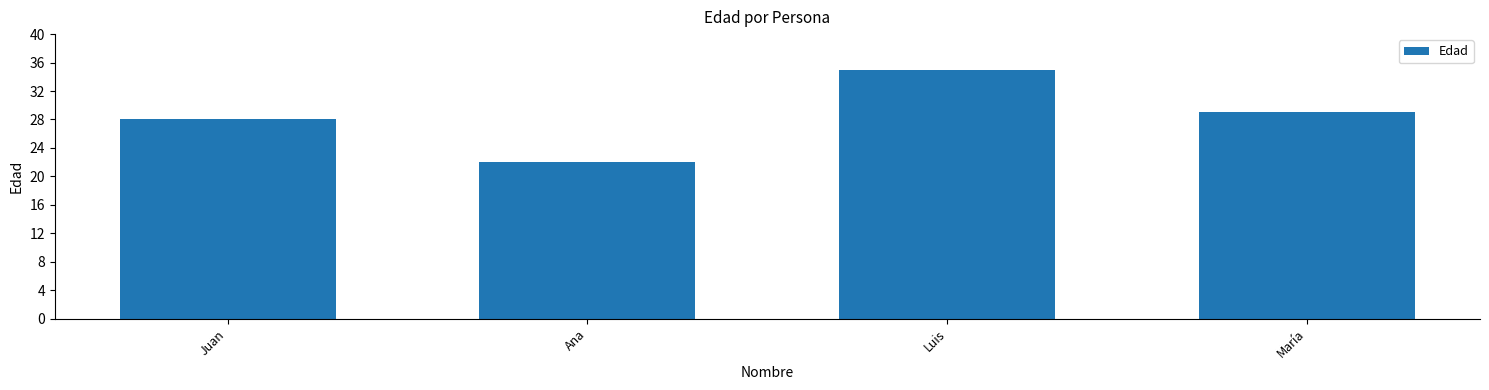

Does the chart contain stacked bars?

No